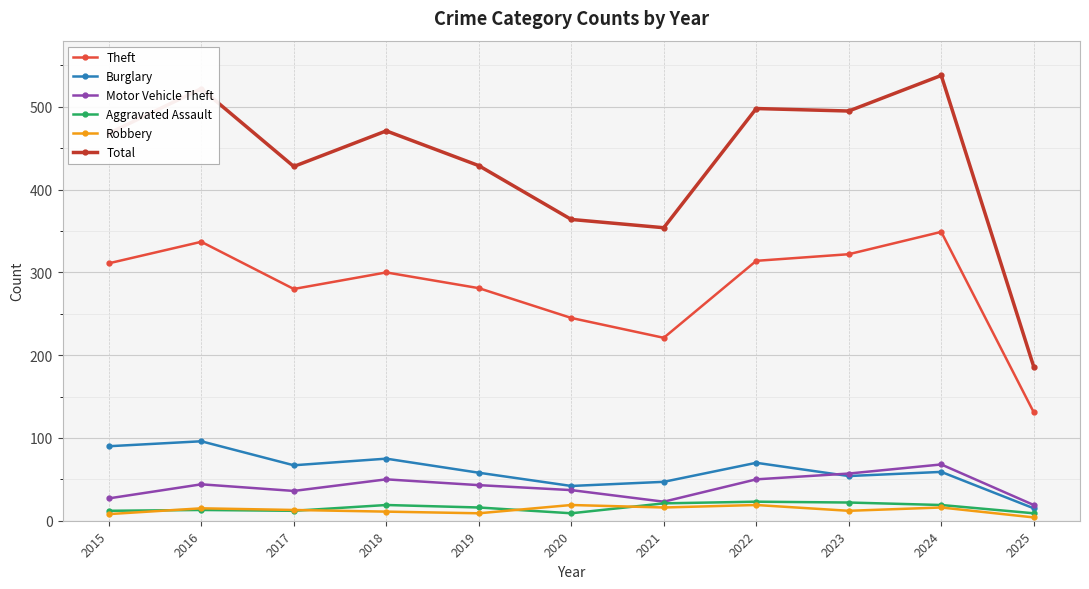

What is the value of the Burglary point at the 10th from the left?

59